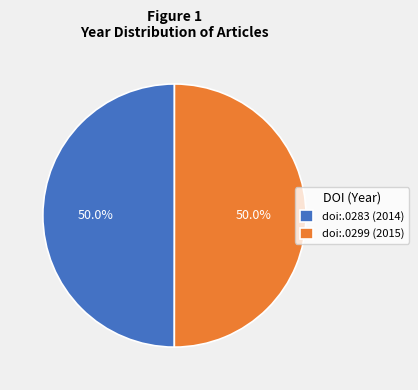

What percentage do doi:.0283 (2014) and doi:.0299 (2015) together represent?

100.0%